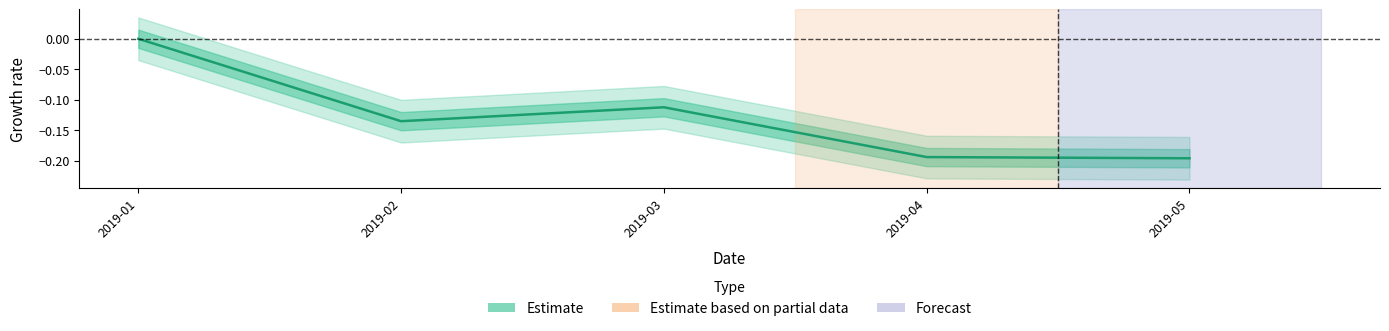

List the labels in order of value, smallest first.

2019-05, 2019-04, 2019-02, 2019-03, 2019-01